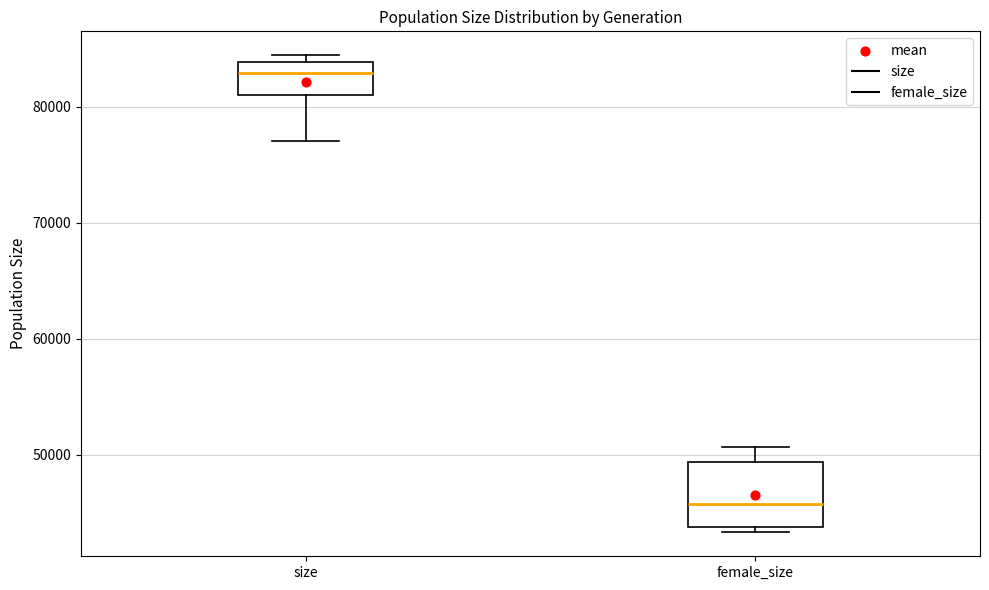

Which box has the lowest median line?

female_size